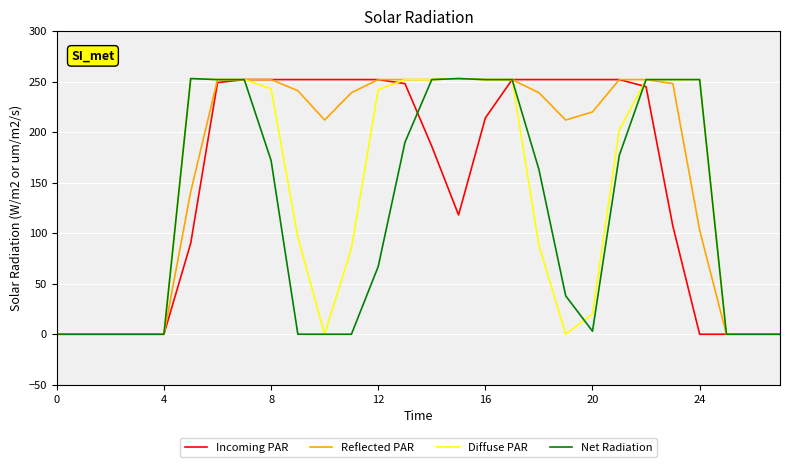

List the series in order of their overall mean, lowest first.

Net Radiation, Diffuse PAR, Incoming PAR, Reflected PAR